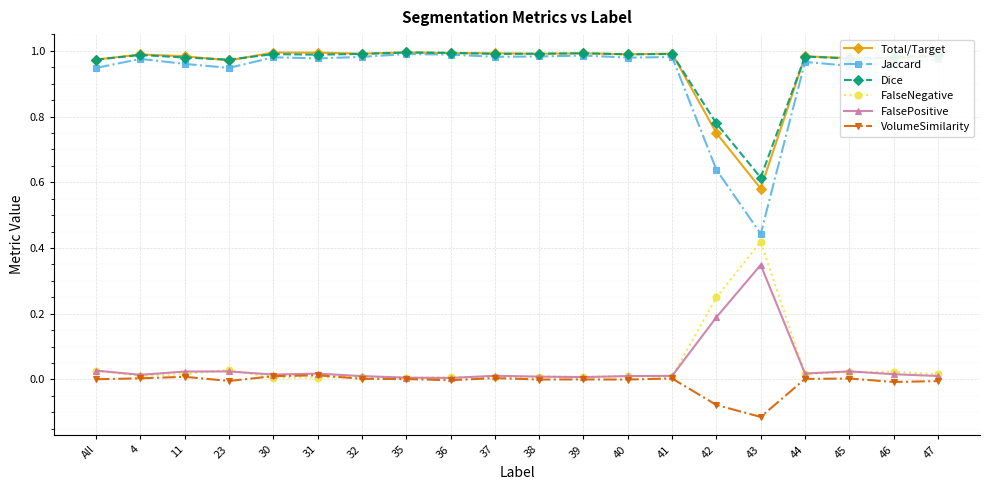

Is the value of VolumeSimilarity at 31 greater than the value of Dice at 41?

No